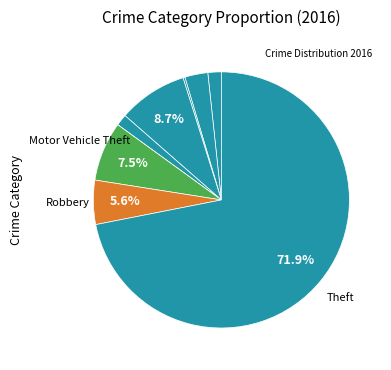

What is the majority slice?

Theft